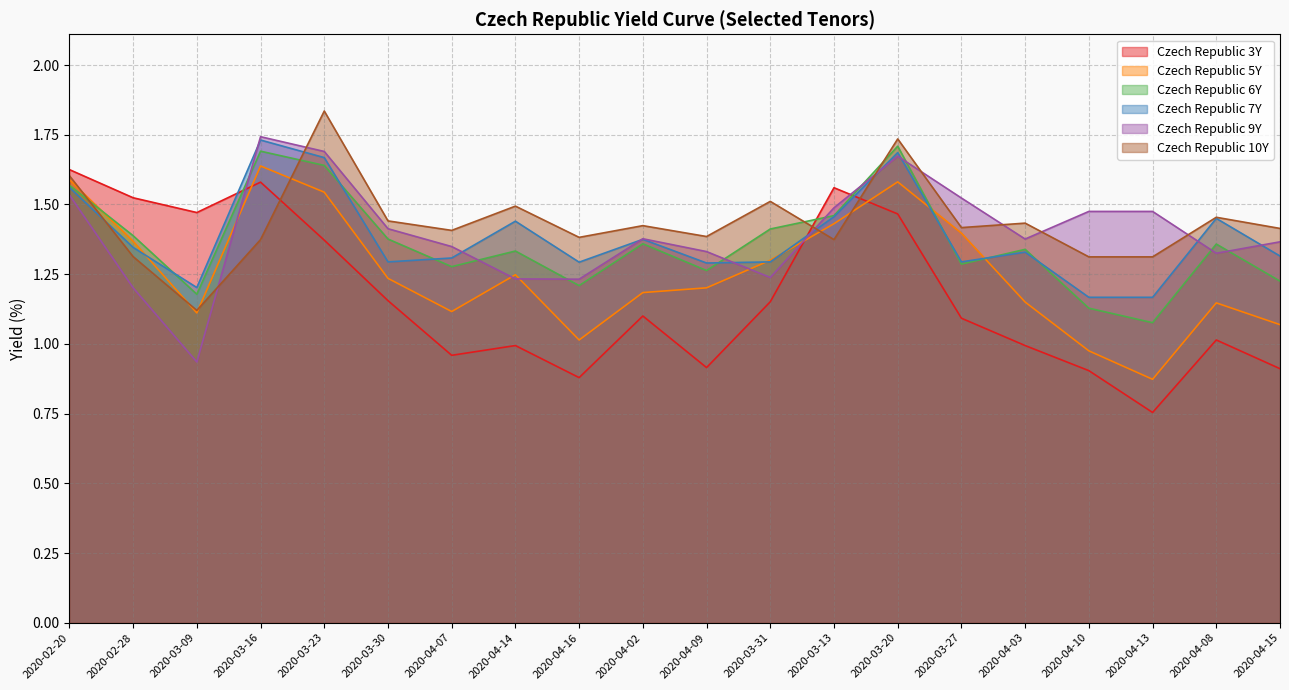

What is the maximum value shown in the chart?

1.8